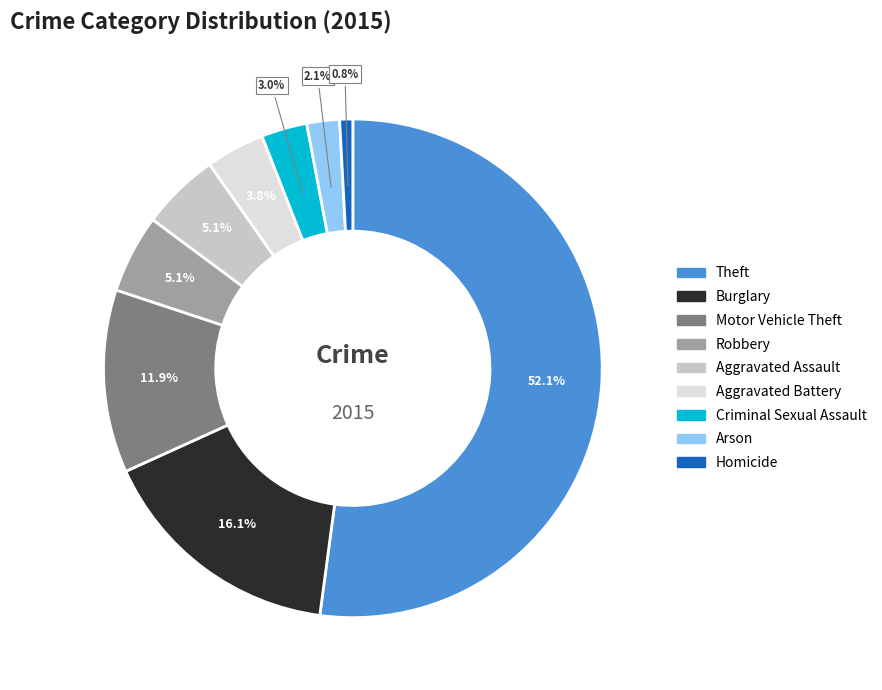

Which category has the smallest portion of the pie?

Homicide